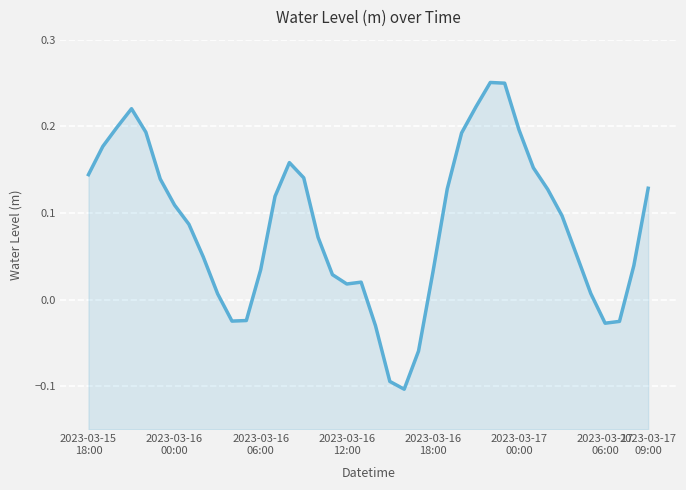

What is the difference between the maximum and second lowest values?

0.3